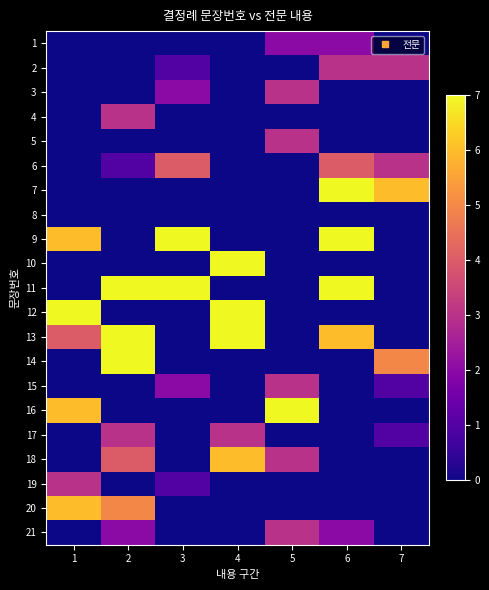

List the series in order of their peak value, highest first.

11, 9, 10, 14, 7, 12, 13, 16, 18, 20, 6, 2, 3, 4, 5, 15, 17, 19, 21, 1, 8